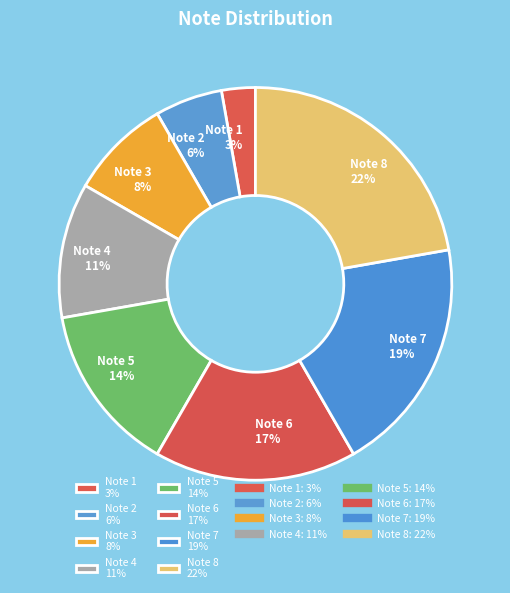

Which has a higher value, Note 3 or Note 4?

Note 4